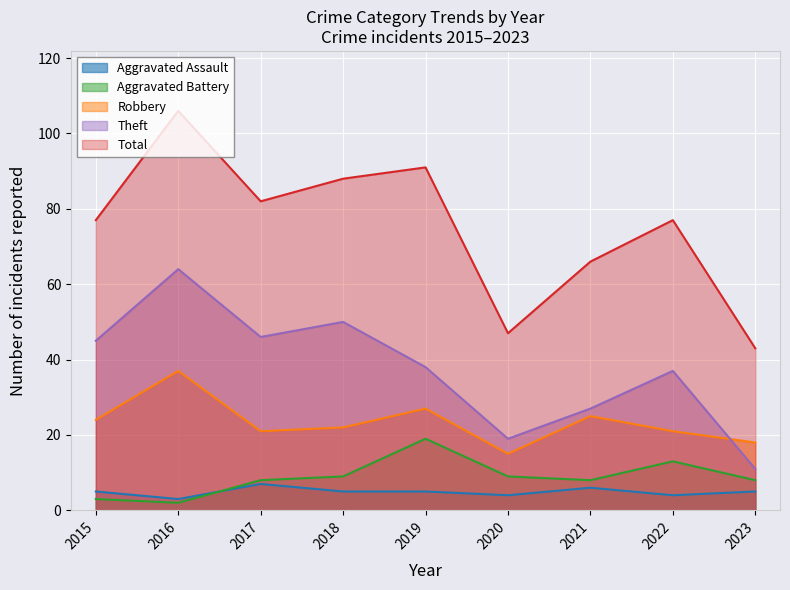

Where is Theft nearest to the value 37?

2022